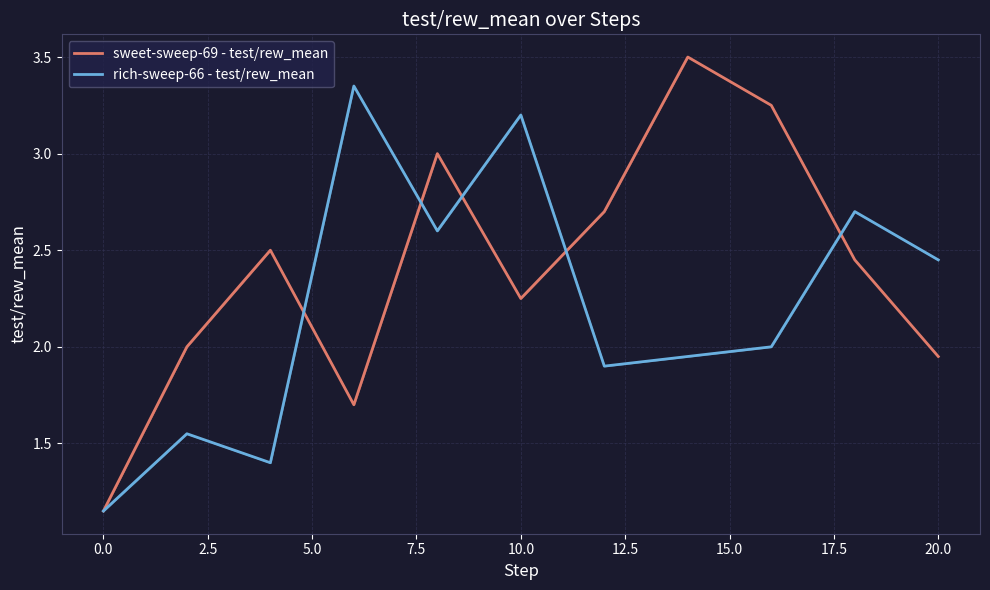

Which series has the largest total across all categories?

sweet-sweep-69 - test/rew_mean